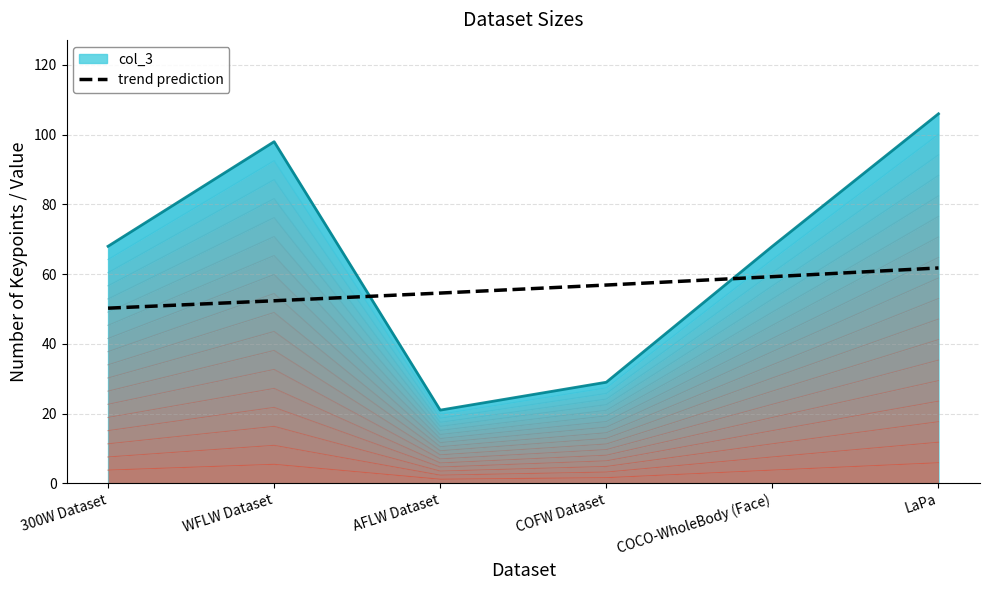

True or false: the data shows 52.4 at WFLW Dataset.

True